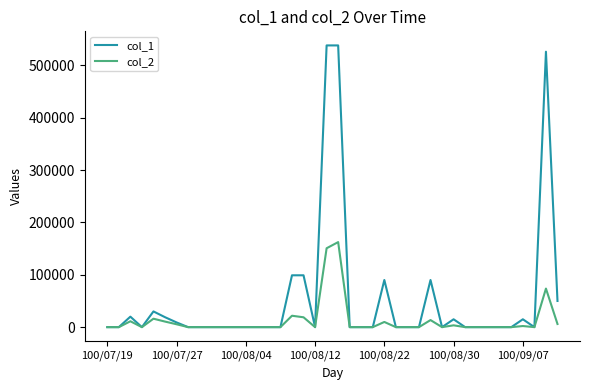

Is this an area chart (filled region under the line)?

No